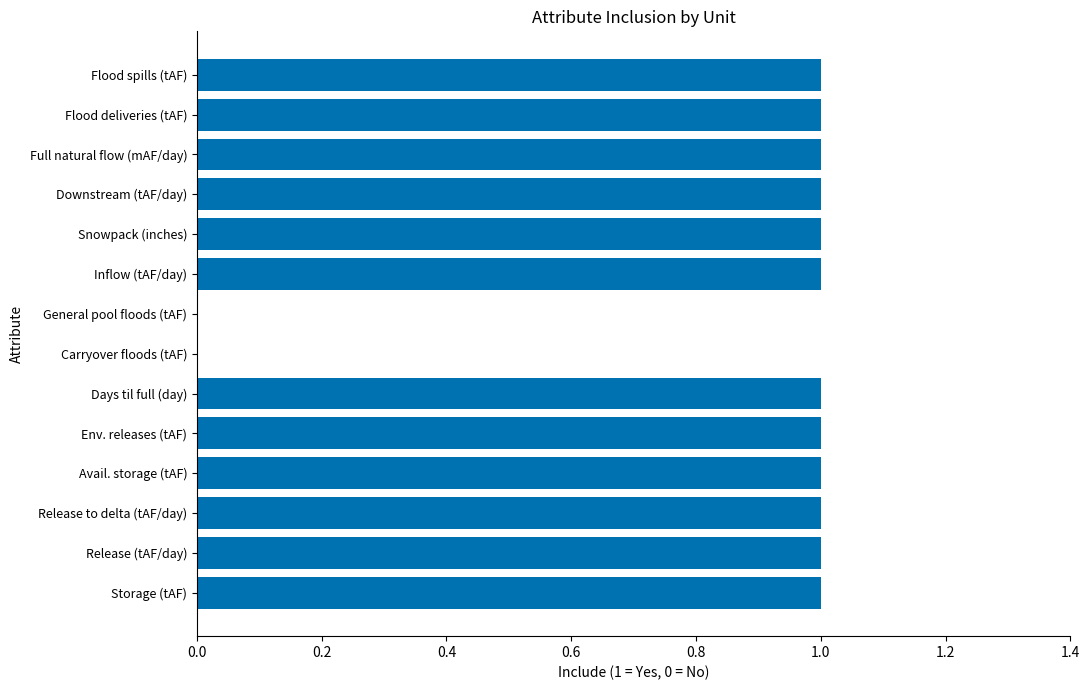

What is the change in value from Carryover floods (tAF) to Flood deliveries (tAF)?

+1